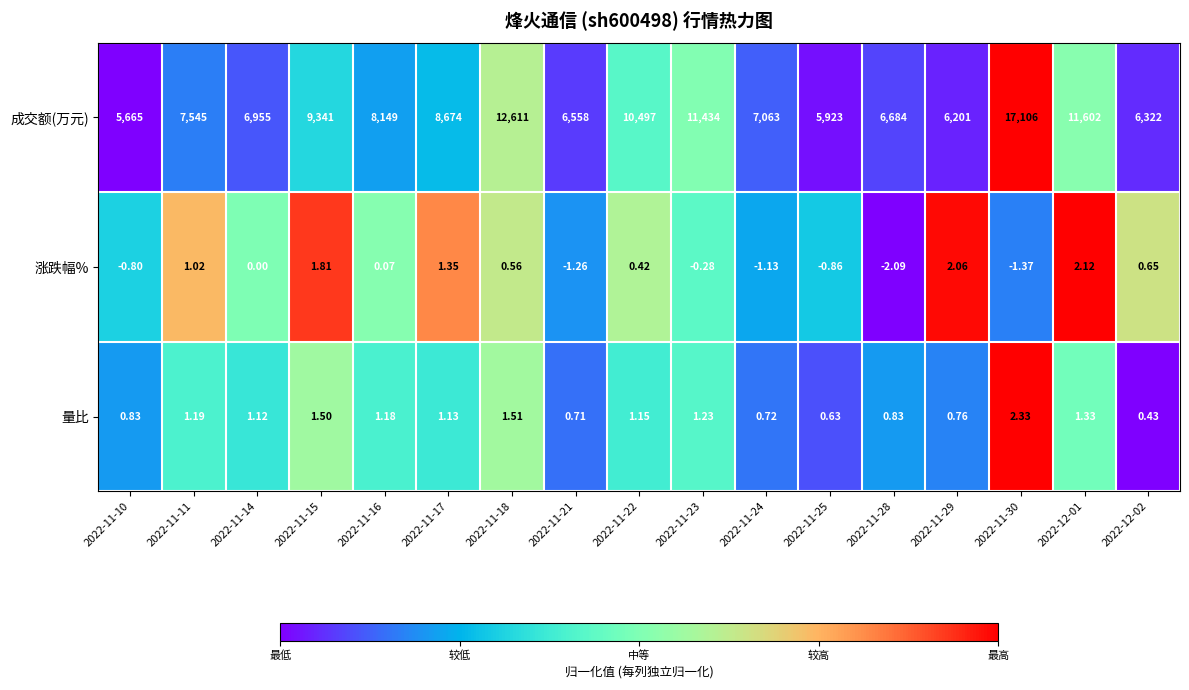

At 2022-11-16, list the series in order from largest to smallest.

成交额(万元), 量比, 涨跌幅%